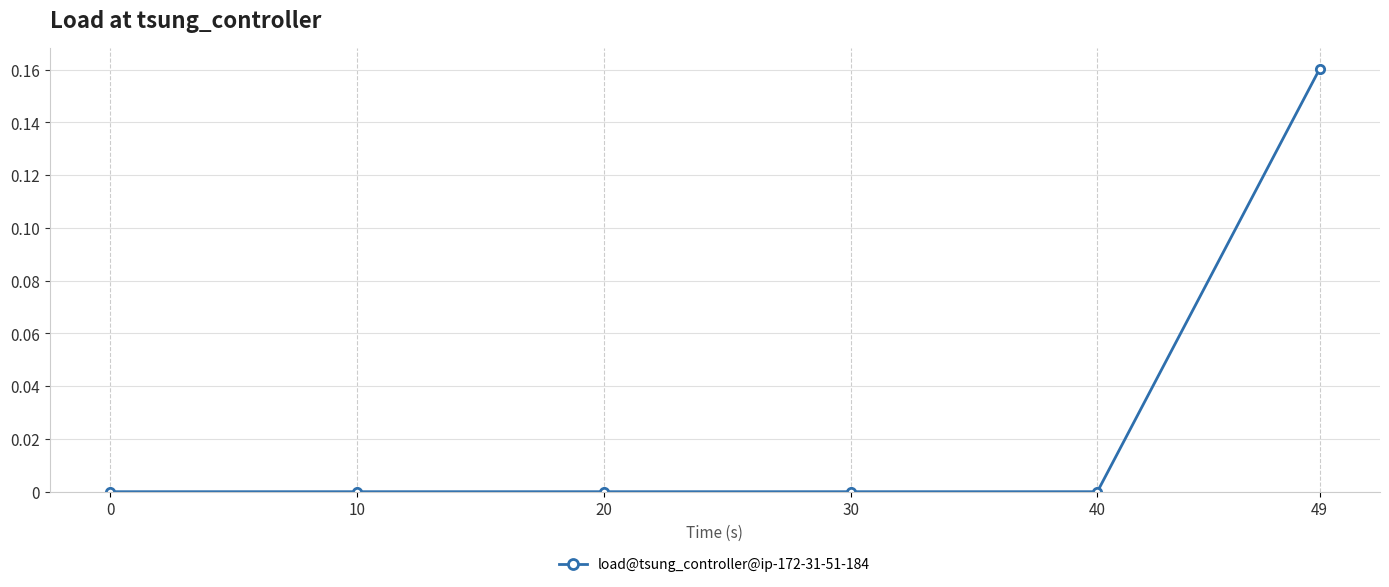

Between 20 and 49, which is larger?

49